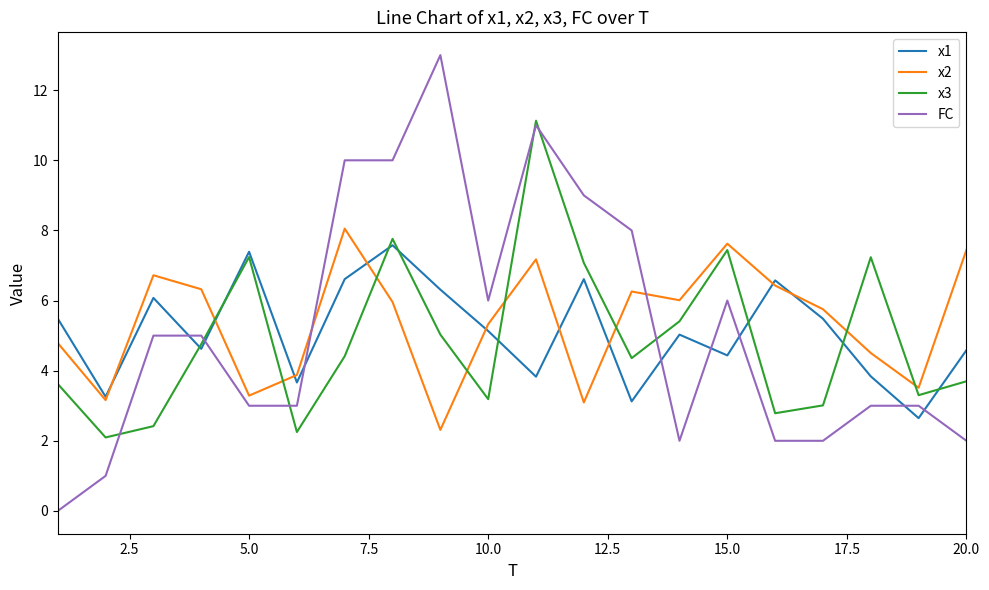

Which series has the largest range (max minus min)?

FC